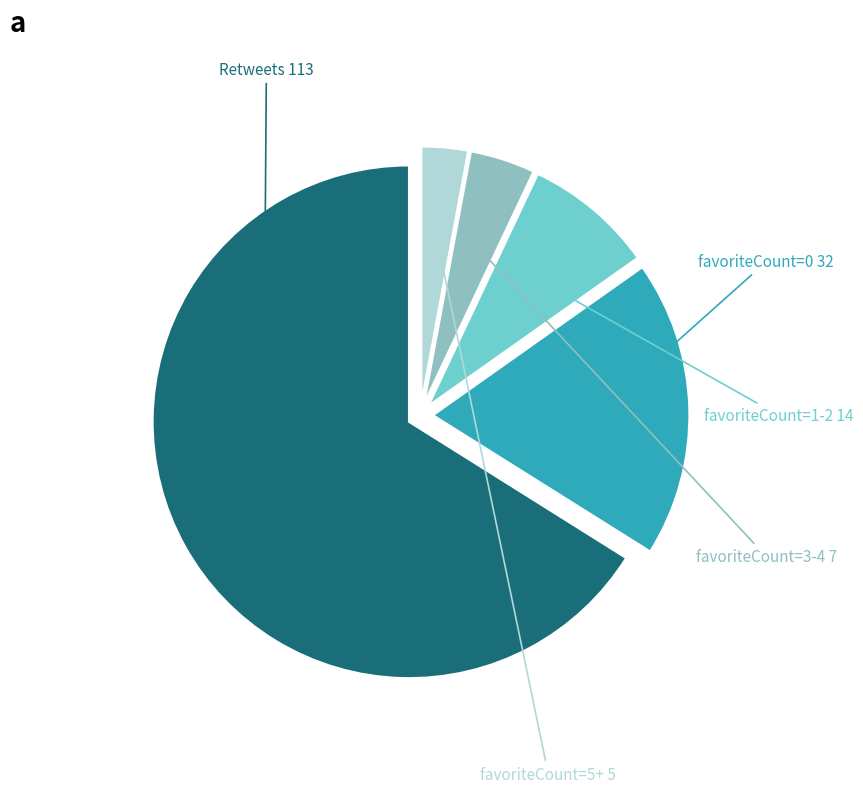

What is the largest slice in the pie chart?

isRetweet: TRUE